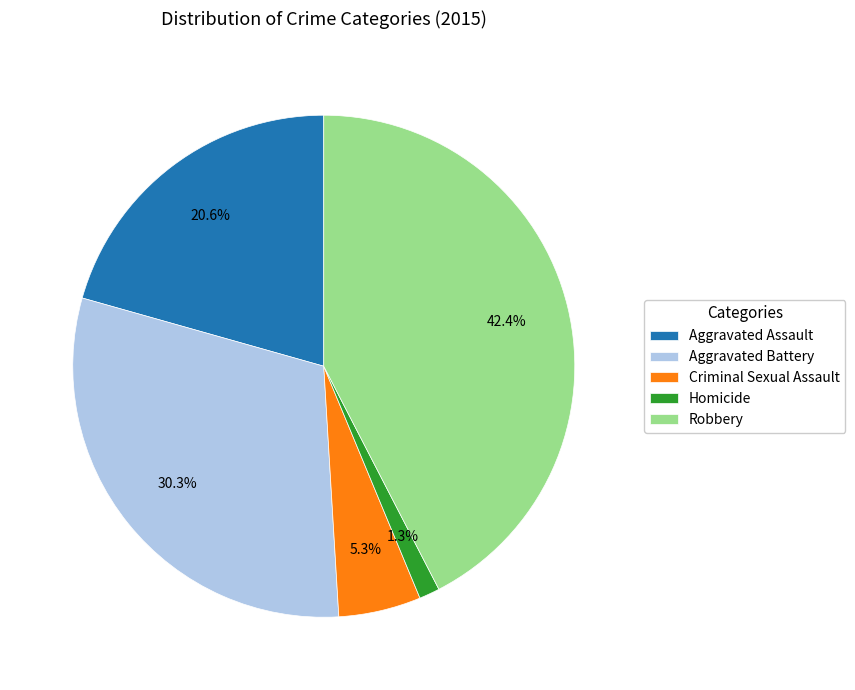

What percentage is NOT represented by Aggravated Battery?

69.7%